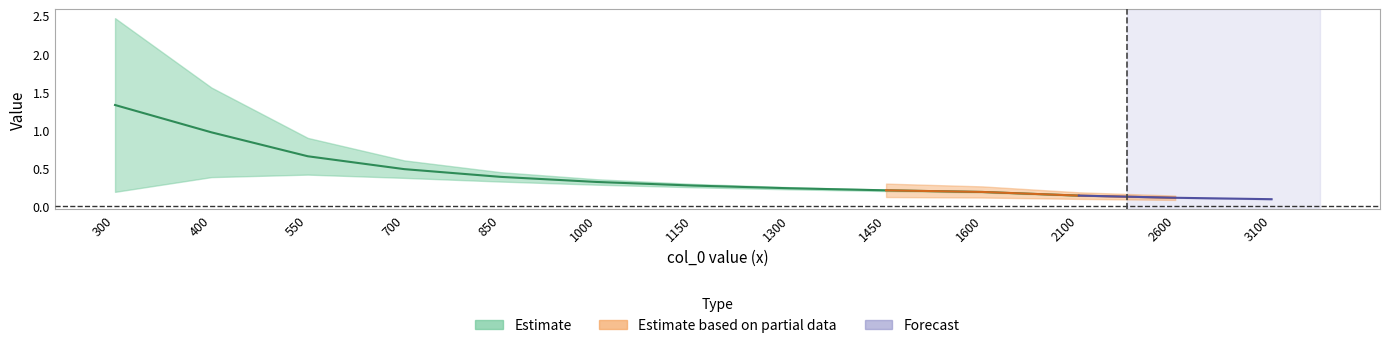

At which category is the sum across all series the highest?

300